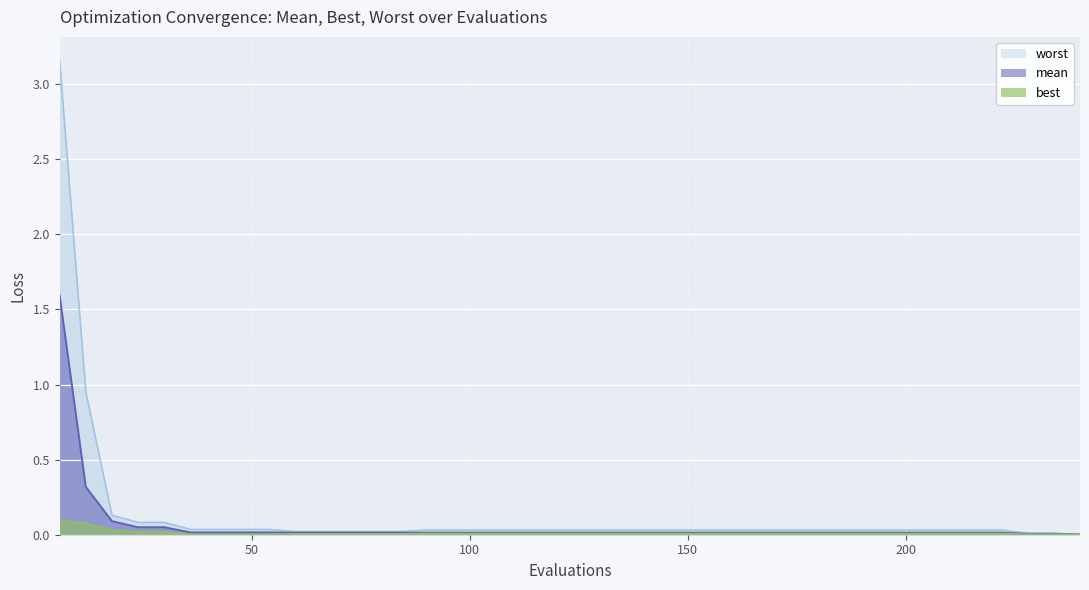

Which has a higher value, 84 or 168?

84